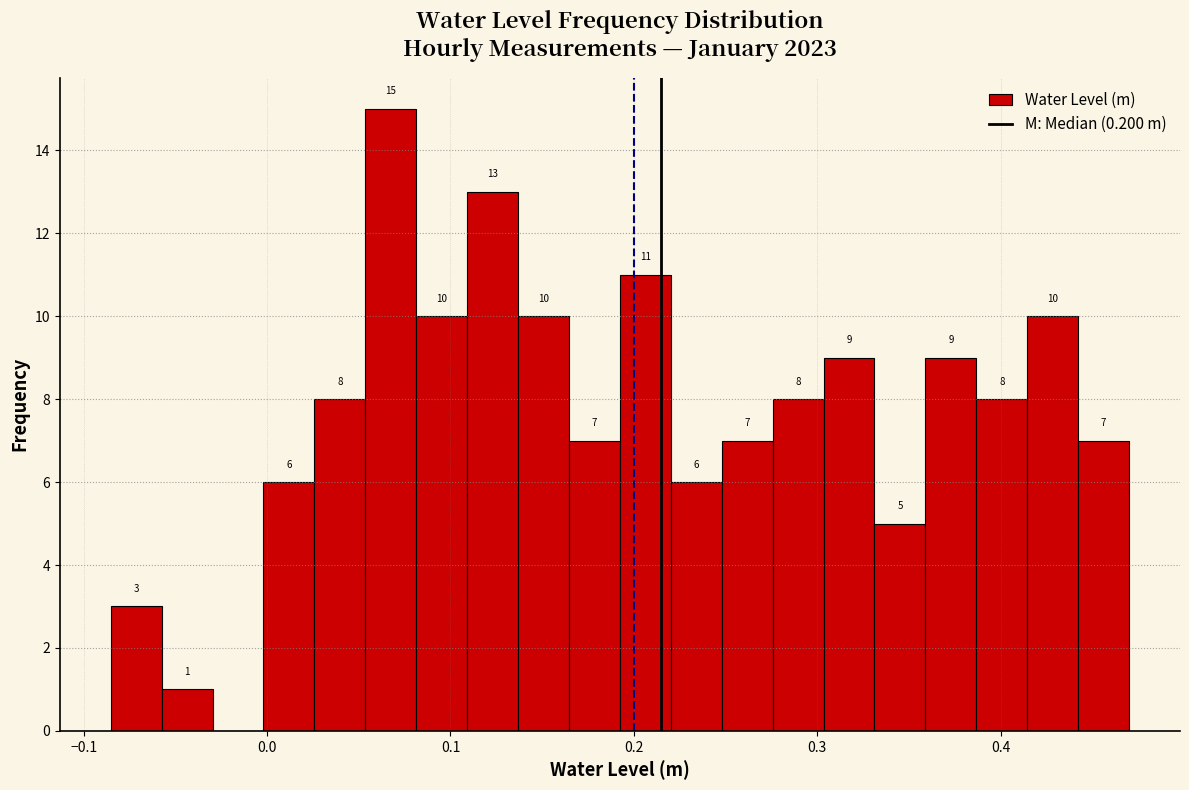

Around what value on the x-axis is the tallest bar? Give the approximate position of its centre, as read against the axis.

0.07